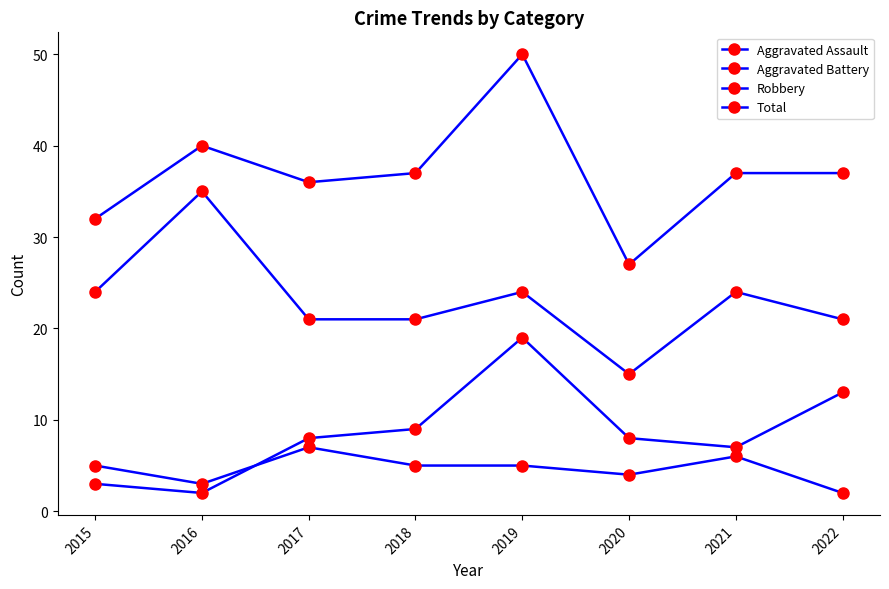

True or false: Aggravated Assault has more than 2 points higher than both neighbors.

False